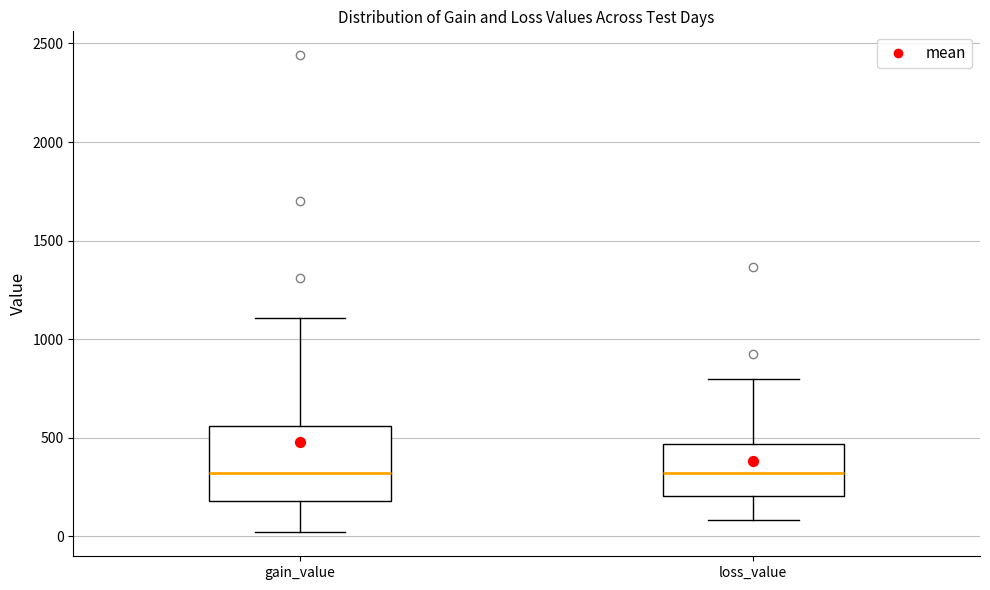

Where does the lower whisker of the box for loss_value end on the y-axis? The values are not printed on the chart, so give them approximately, as read against the axis.

100